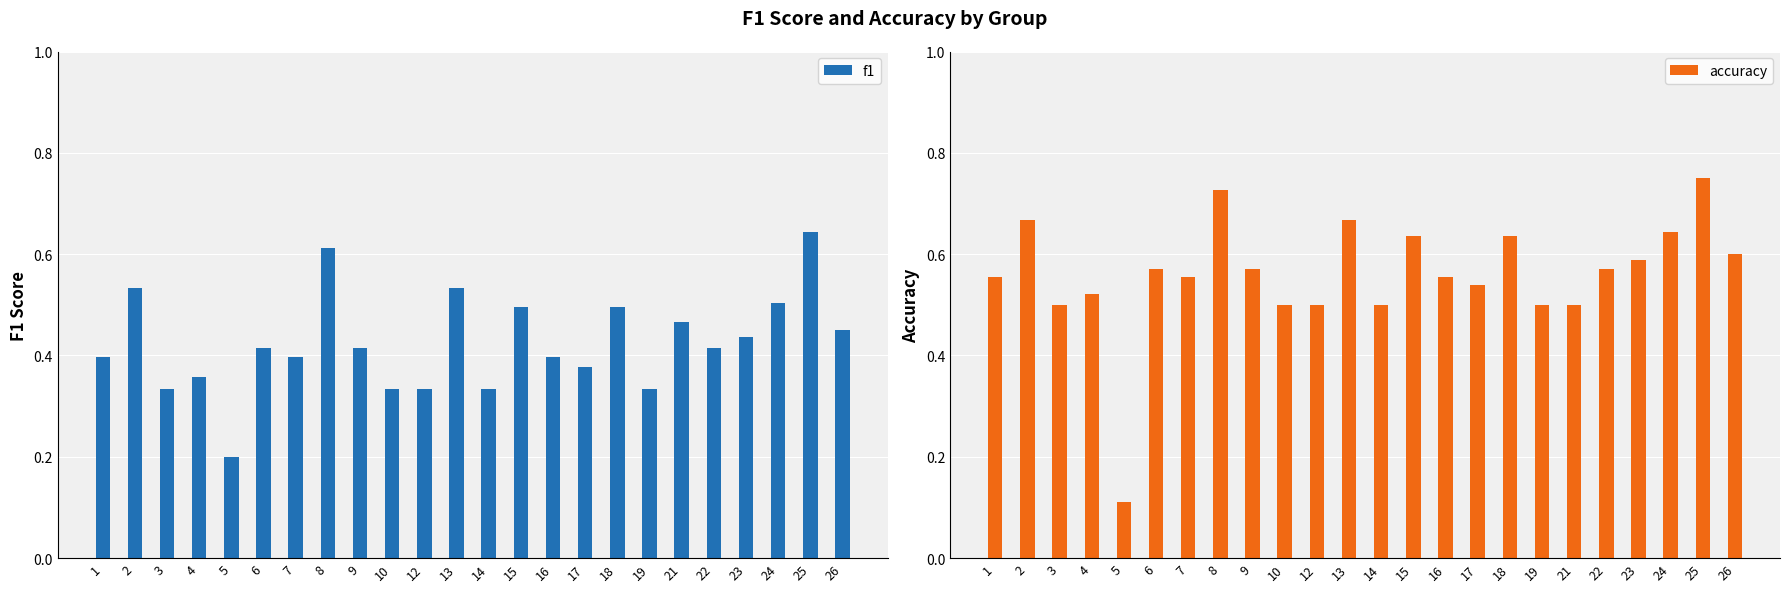

Is it true that f1 equals 0.4 at 6?

True